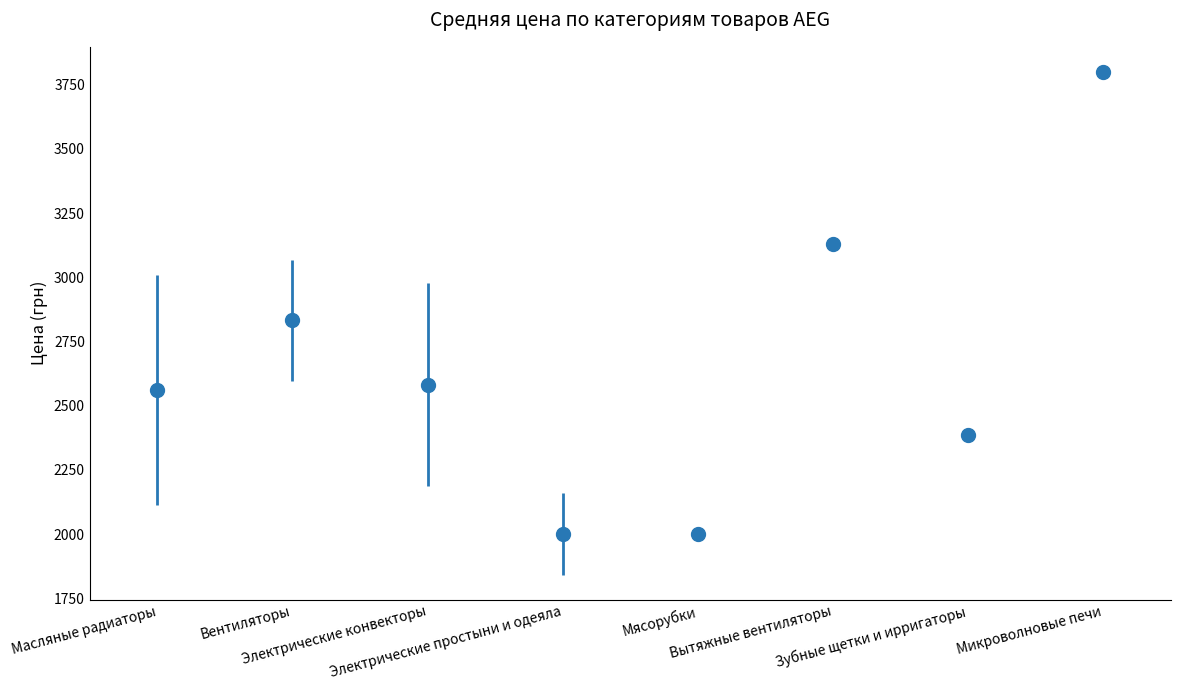

What is the sum of all values?

21291.1